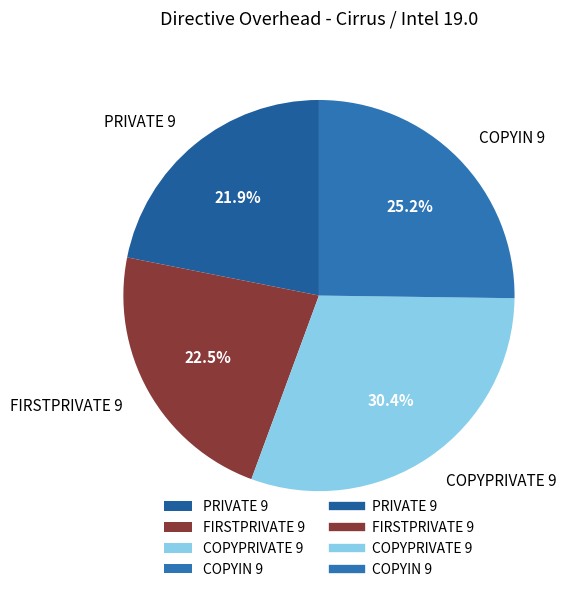

To the nearest percent, what is the combined percentage of COPYIN 9 and FIRSTPRIVATE 9?

48%